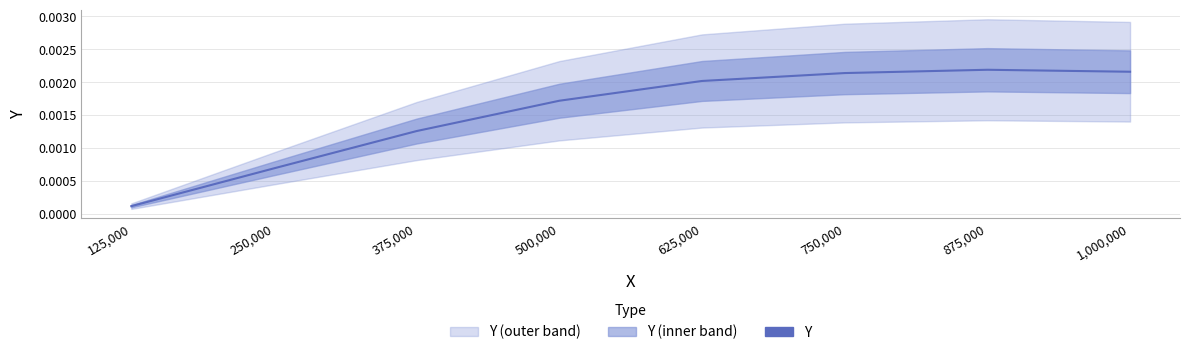

Where is the first local maximum?

875,000